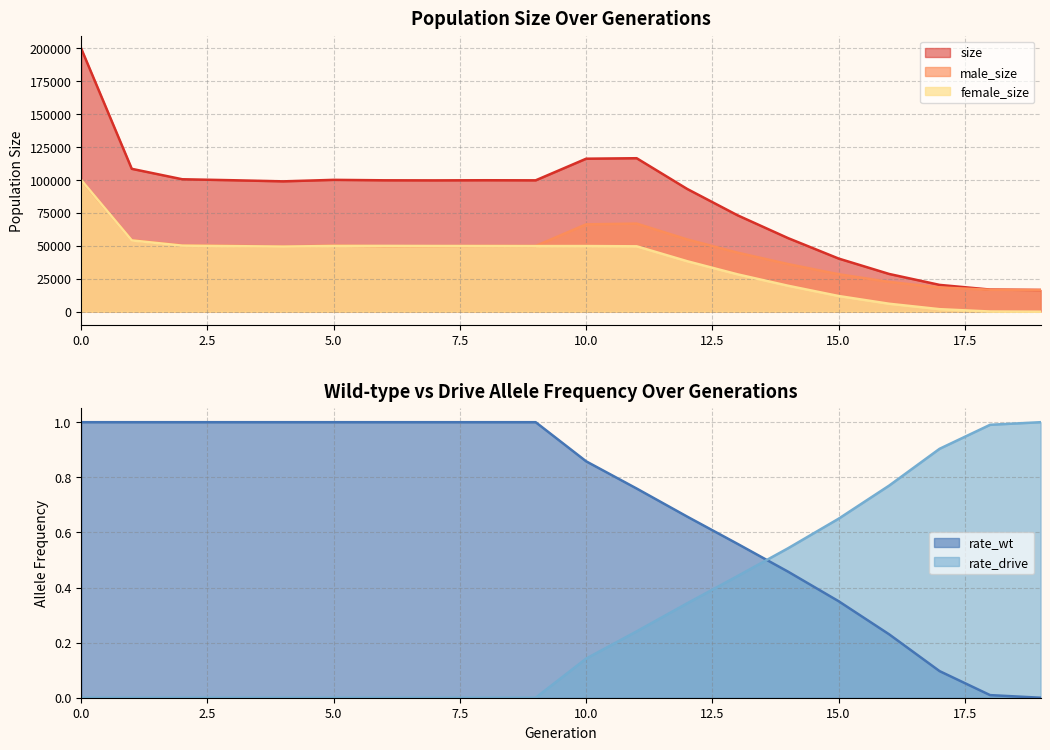

What value does the female_size series have at 16?

6049